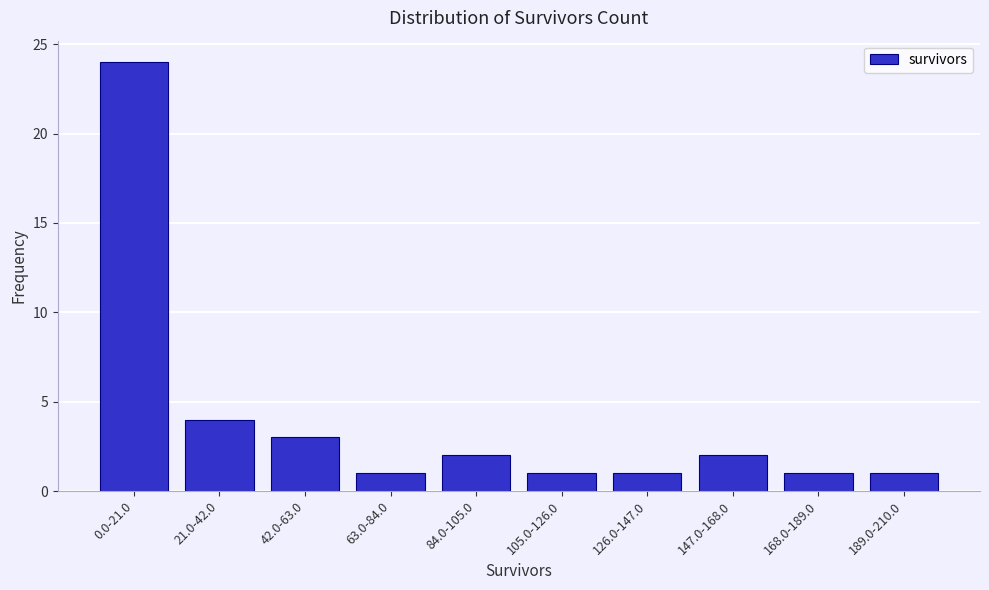

Reading left to right, extract all data points from this chart.

0.0-21.0=24	21.0-42.0=4	42.0-63.0=3	63.0-84.0=1	84.0-105.0=2	105.0-126.0=1	126.0-147.0=1	147.0-168.0=2	168.0-189.0=1	189.0-210.0=1